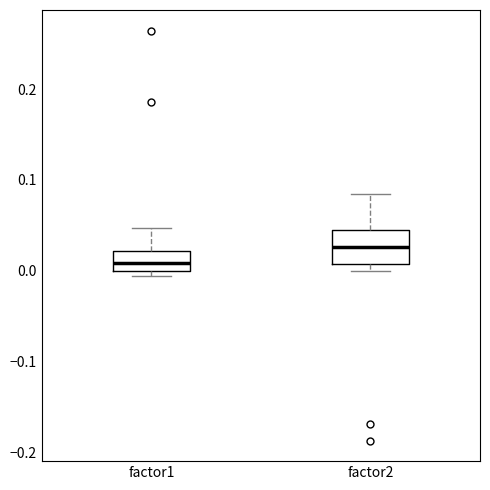

Reading left to right, read every box against the y-axis: the position of its median line, the range the box covers, and the ends of its whiskers. The values are not printed on the chart, so give them approximately, as read against the axis.

factor1: median 0.01, box 0.00 to 0.02, whiskers -0.01 to 0.05
factor2: median 0.03, box 0.01 to 0.04, whiskers 0.00 to 0.08